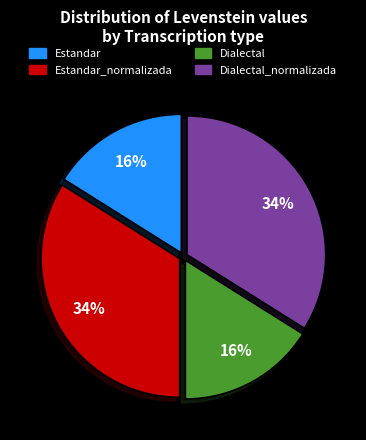

Combined, do Dialectal_normalizada and Estandar_normalizada account for over 50%?

Yes